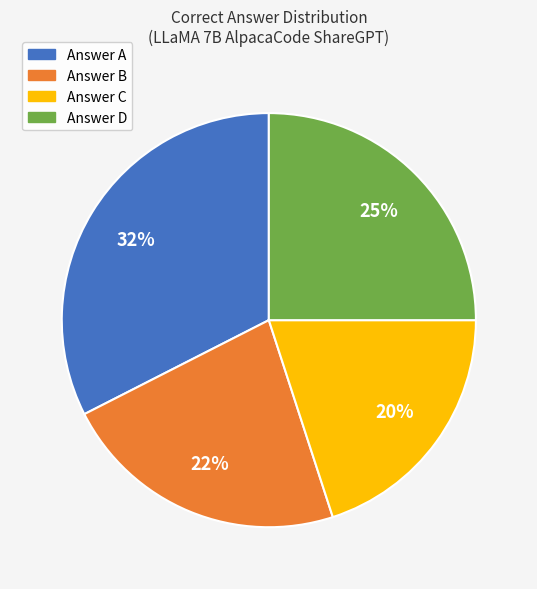

Does any single category account for the majority?

No